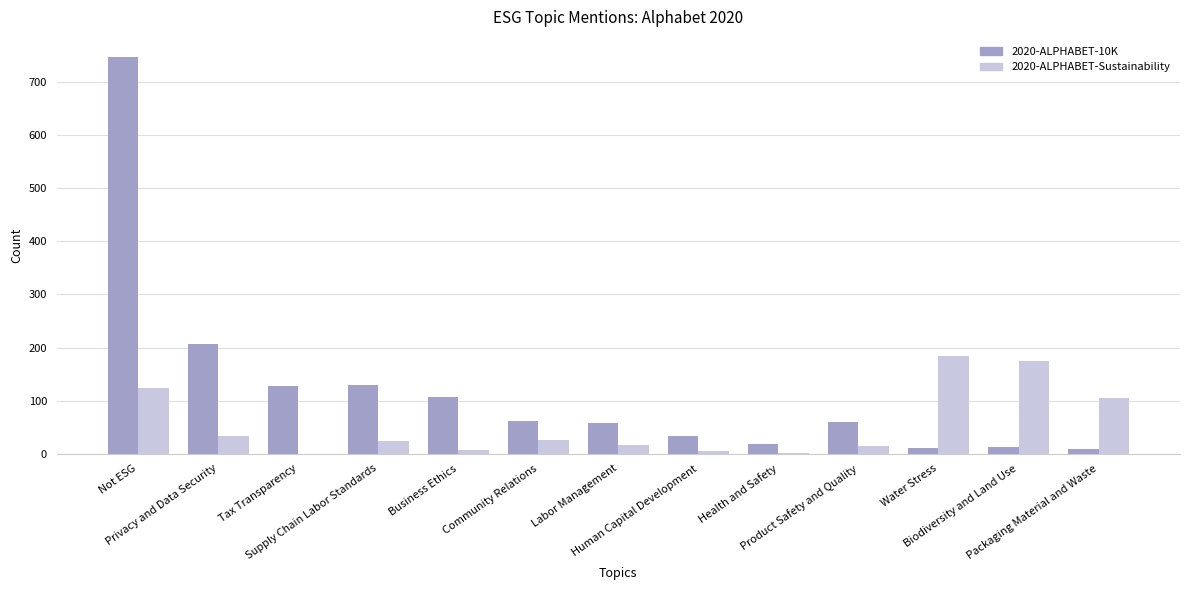

Are the bars grouped side by side (vs. stacked)?

Yes